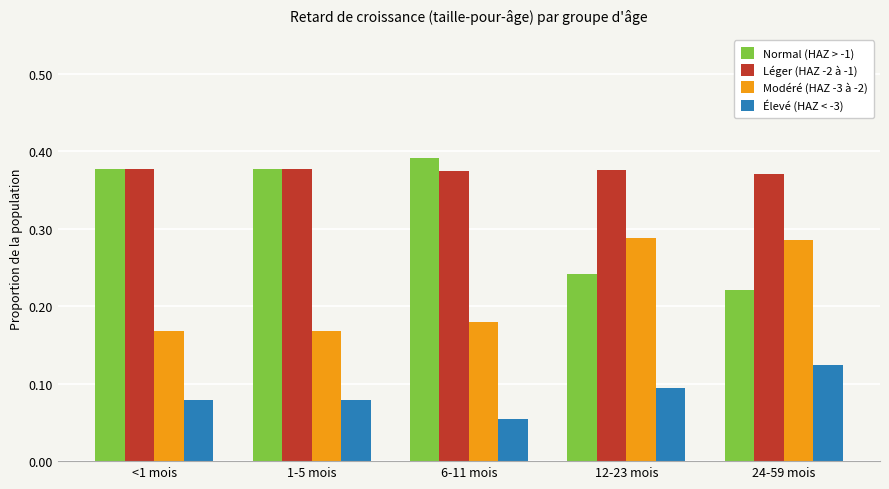

Which series changed the most between 6-11 mois and 24-59 mois?

Normal (HAZ > -1)